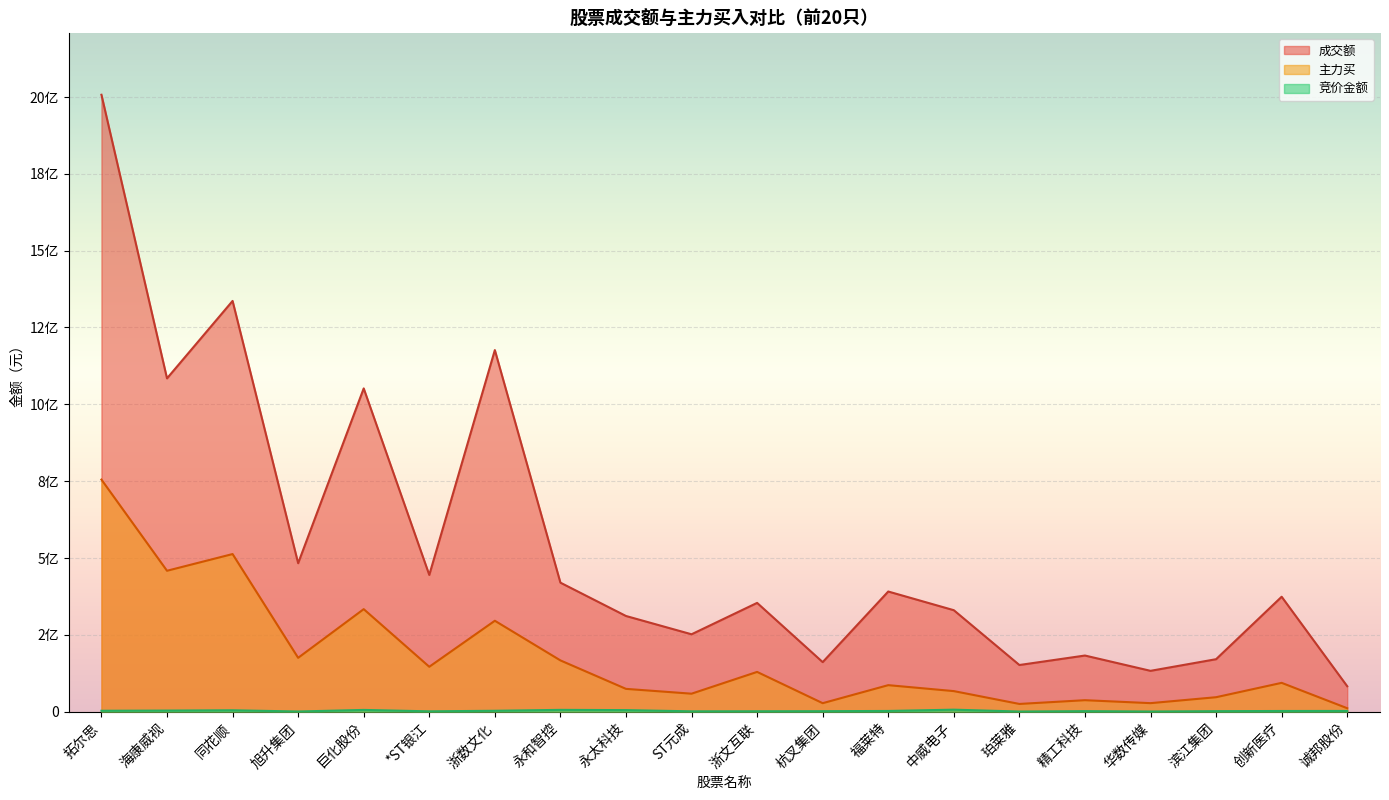

How many interior local valleys does the 主力买 series have?

7